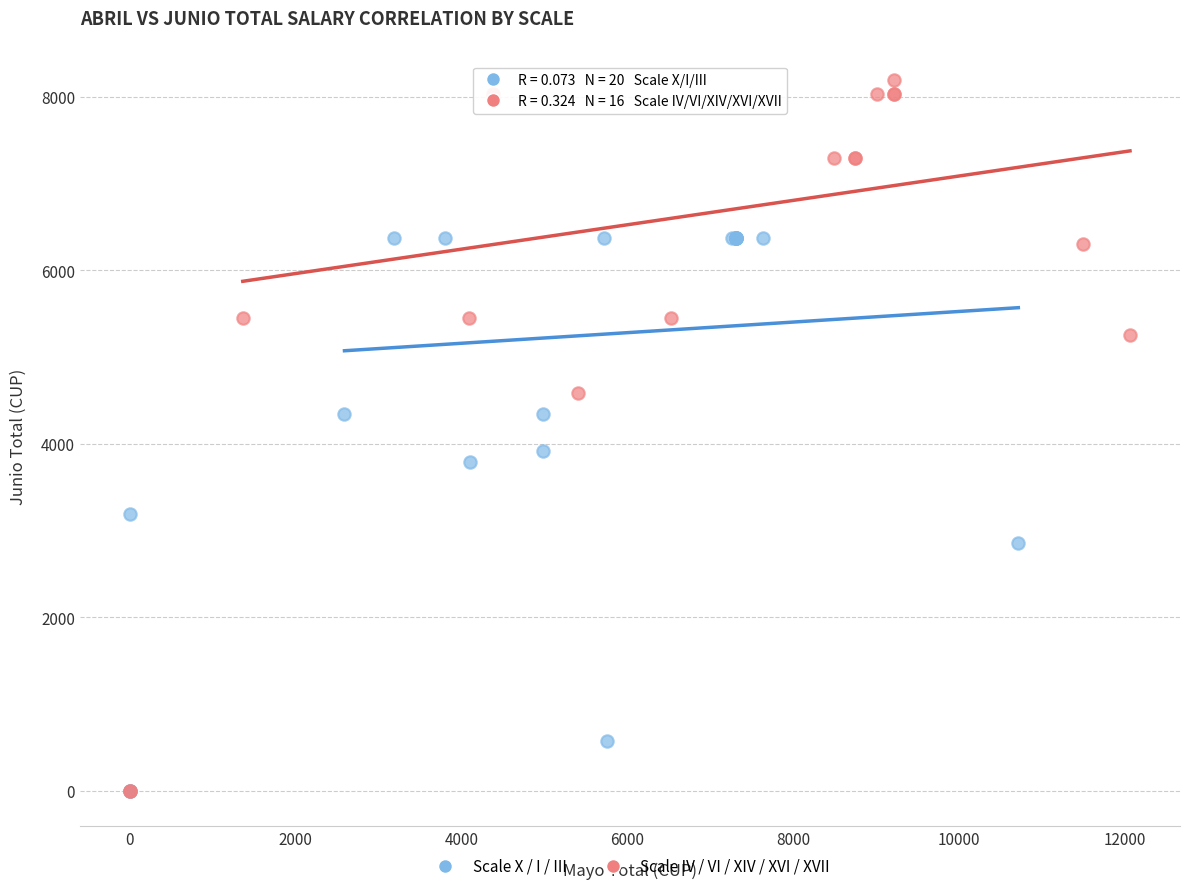

Which series reaches the maximum Y coordinate?

Scale IV / VI / XIV / XVI / XVII